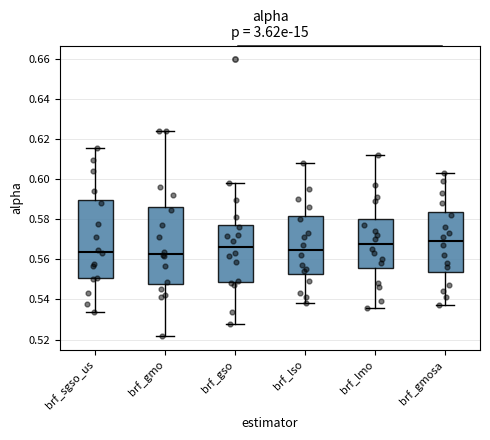

Reading left to right, transcribe this box plot: for each box, give where its median line is, the range the box spans, and where its two whiskers end, as read against the y-axis. The values are not printed on the chart, so give them approximately, as read against the axis.

brf_sgso_us: median 0.564, box 0.550 to 0.590, whiskers 0.534 to 0.616
brf_gmo: median 0.562, box 0.548 to 0.586, whiskers 0.522 to 0.624
brf_gso: median 0.566, box 0.548 to 0.578, whiskers 0.528 to 0.598
brf_lso: median 0.564, box 0.552 to 0.582, whiskers 0.538 to 0.608
brf_lmo: median 0.568, box 0.556 to 0.580, whiskers 0.536 to 0.612
brf_gmosa: median 0.570, box 0.554 to 0.584, whiskers 0.538 to 0.604